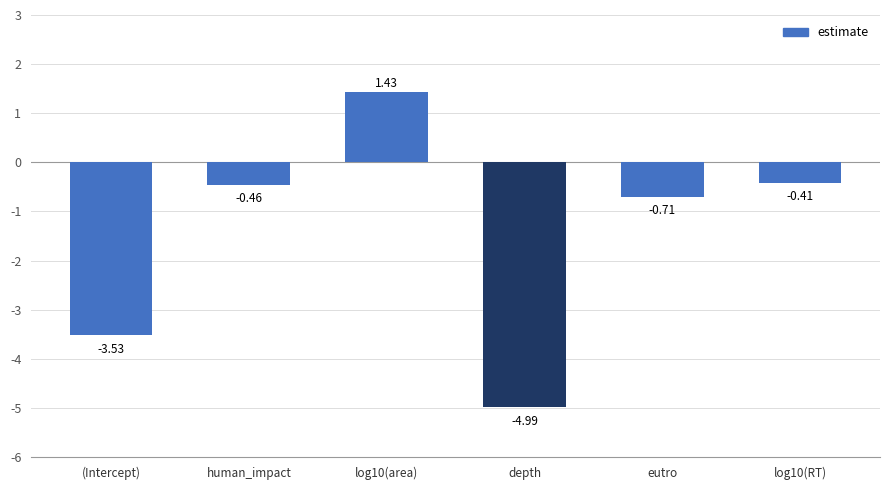

What is the change in value from (Intercept) to log10(area)?

+5.0